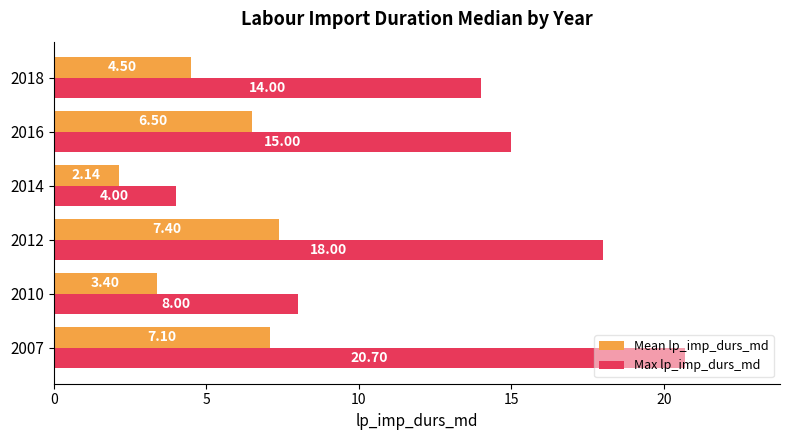

Which series has the largest total across all categories?

Max lp_imp_durs_md